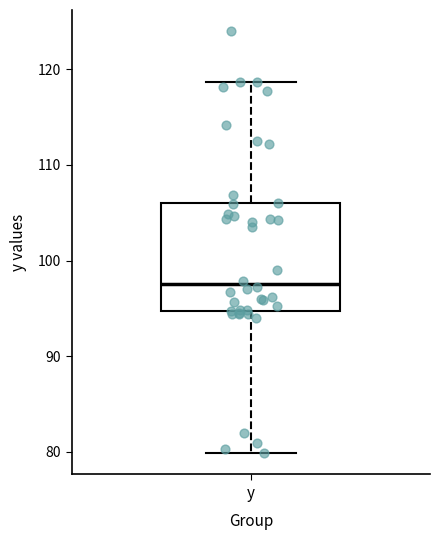

Where does the upper whisker of the box for y end on the y-axis? The values are not printed on the chart, so give them approximately, as read against the axis.

119